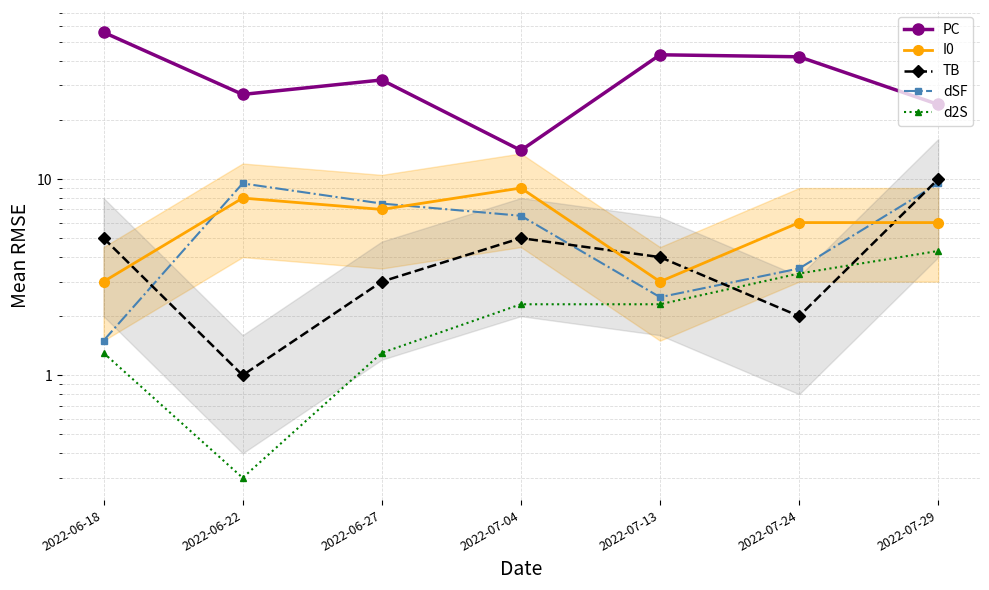

Reading right to left, list all the values displayed in this chart.

PC: 24.0	42.0	43.0	14.0	32.0	27.0	56.0
I0: 6.0	6.0	3.0	9.0	7.0	8.0	3.0
TB: 10.0	2.0	4.0	5.0	3.0	1.0	5.0
dSF: 9.5	3.5	2.5	6.5	7.5	9.5	1.5
d2S: 4.3	3.3	2.3	2.3	1.3	0.3	1.3